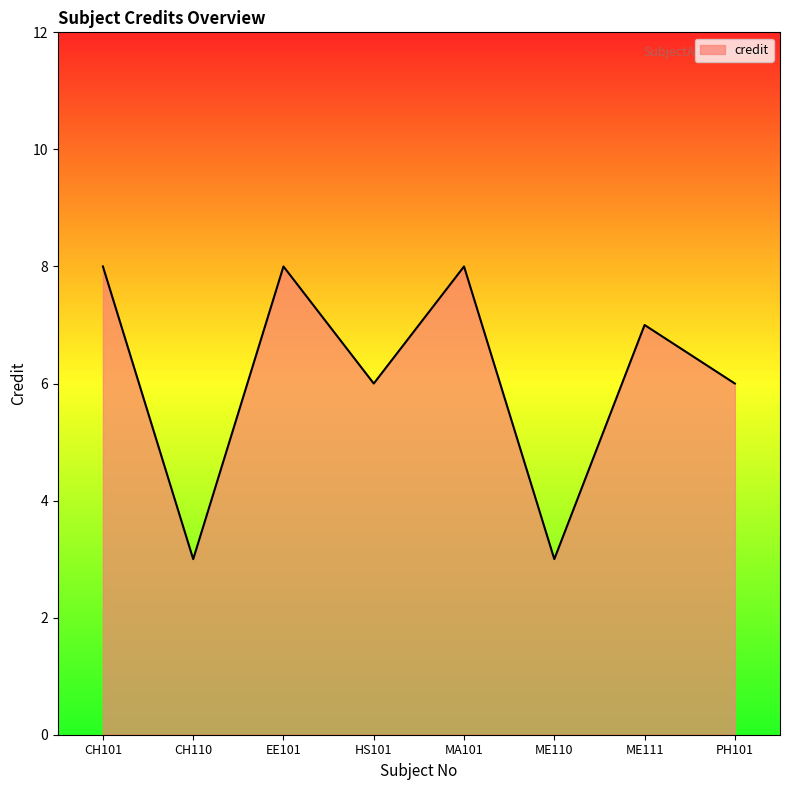

How many interior local valleys (lower than both neighbors) does the data have?

3